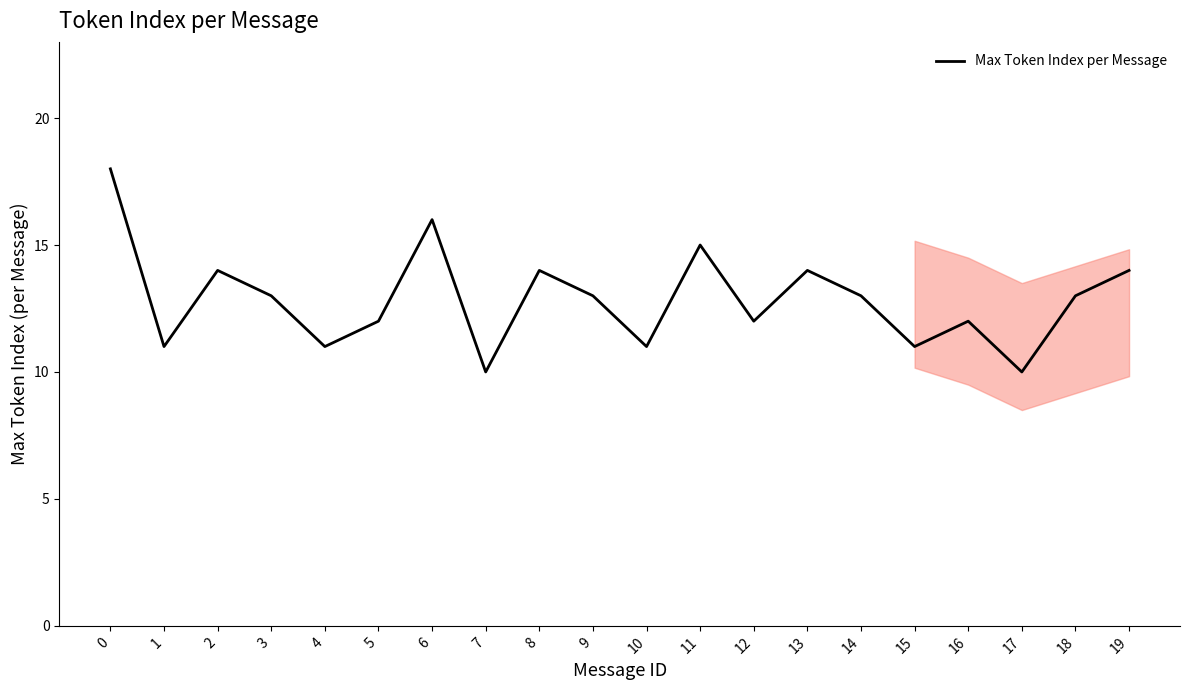

Where is the first local maximum?

2